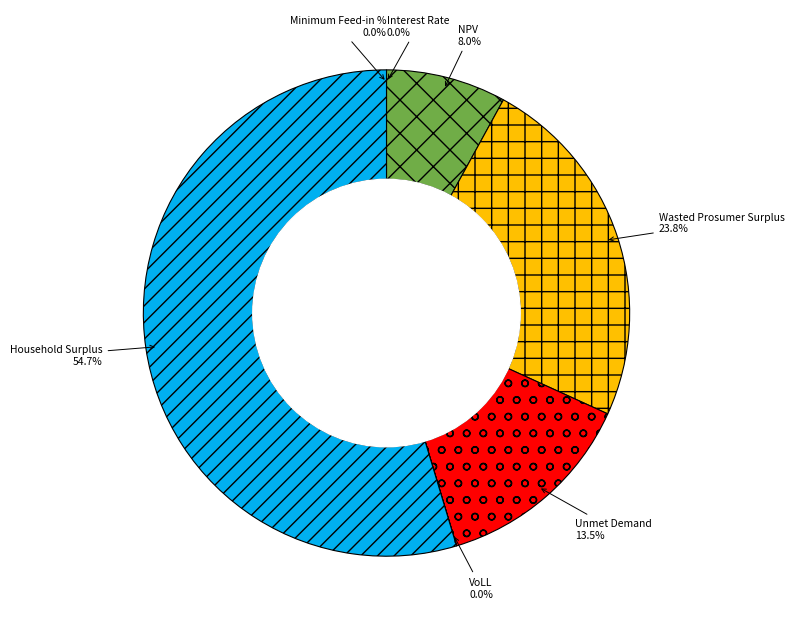

Combined, what portion of the pie is Wasted Prosumer Surplus and Household Surplus?

78.5%